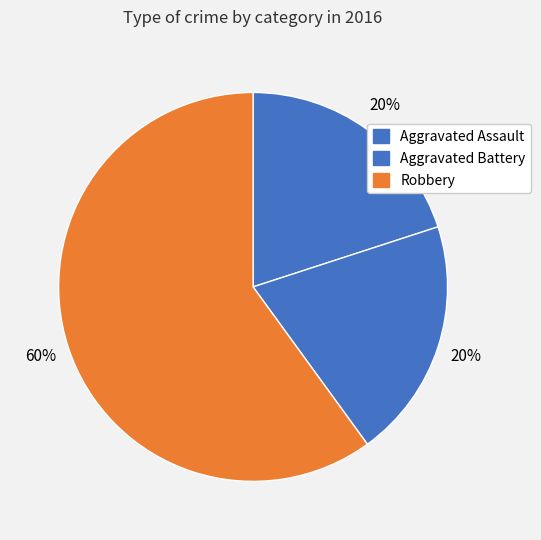

The Aggravated Assault slice represents 13% of the pie. True or false?

False